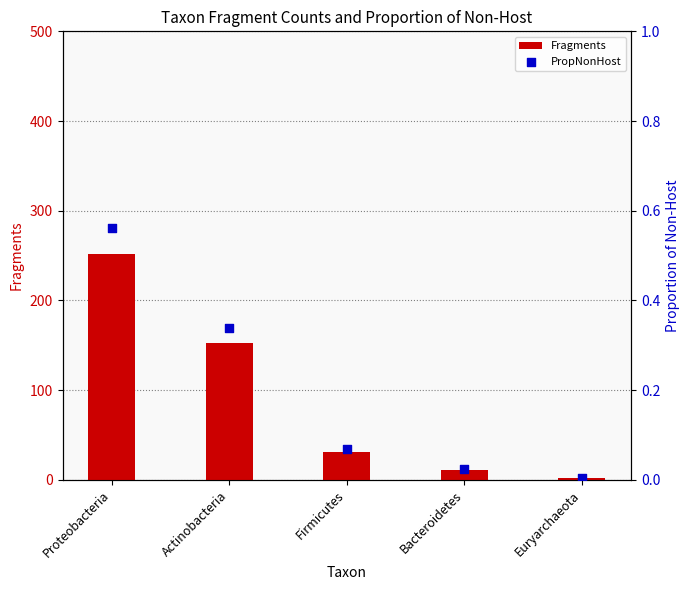

At how many categories does at least one series exceed 45?

2